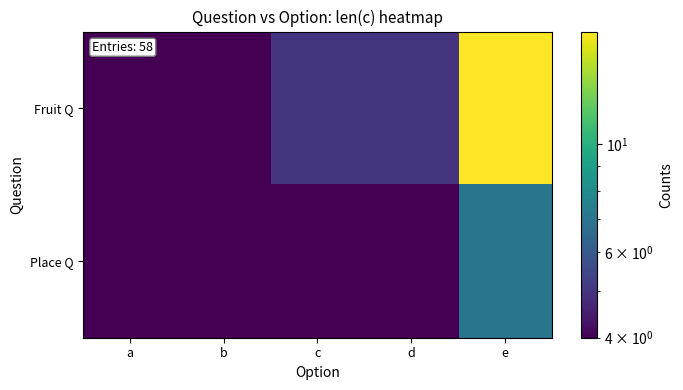

Which series has the largest total across all categories?

Fruit Q